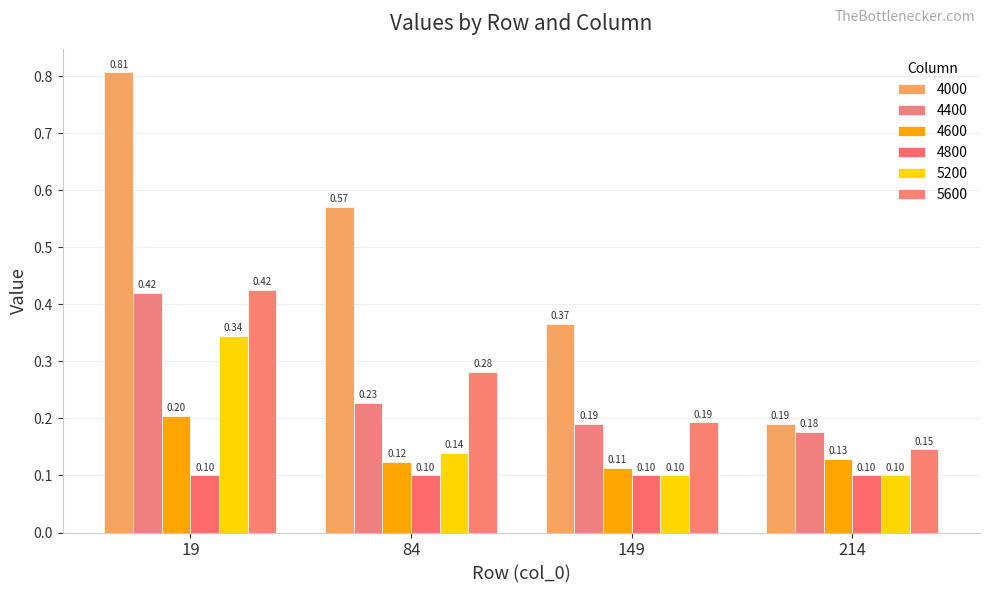

At how many categories does at least one series exceed 0?

4